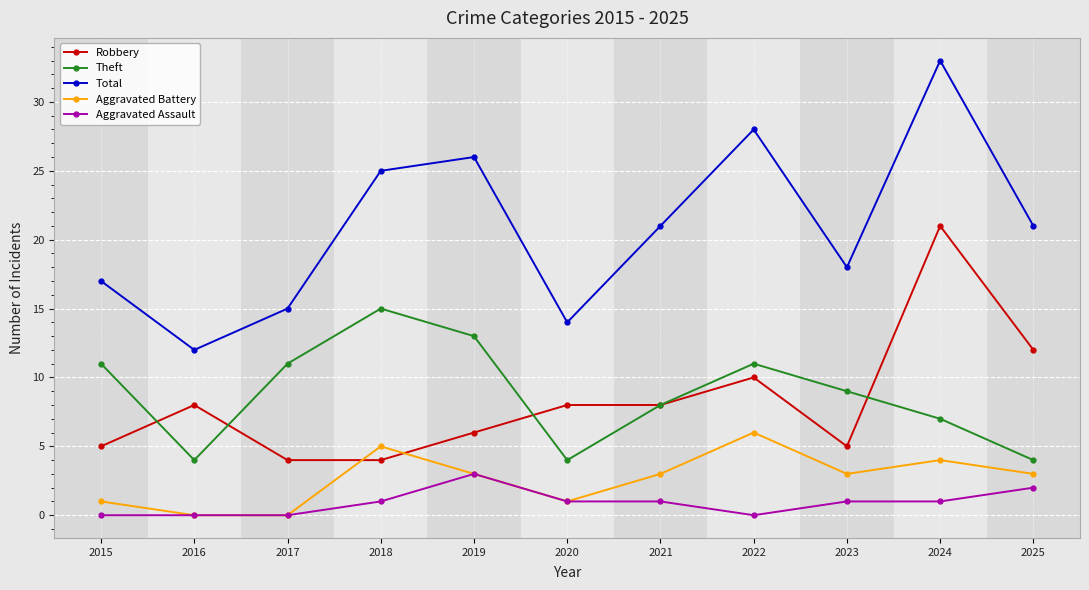

What is the maximum value for Theft?

15